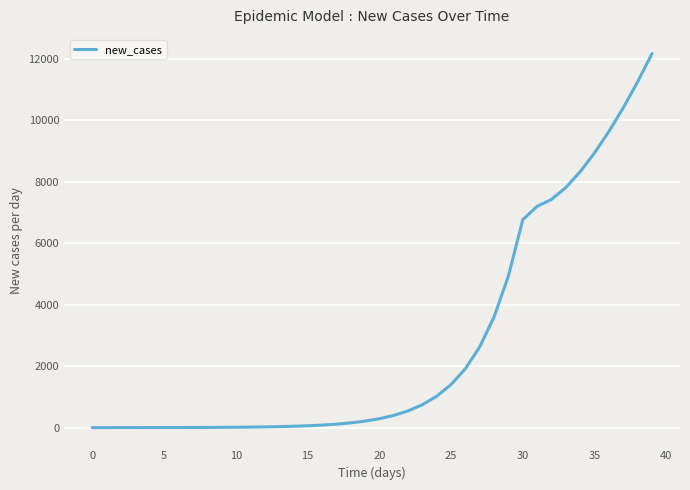

What is the greatest value displayed?

12178.5